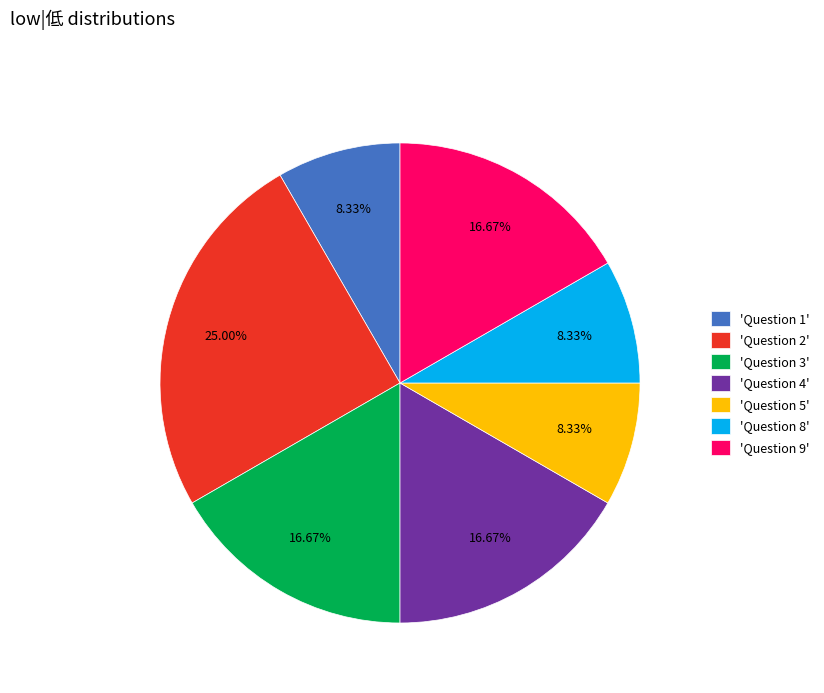

Is there any slice that represents more than half of the pie?

No